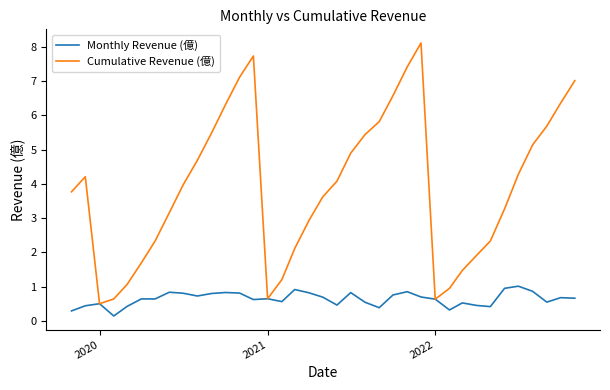

What is the greatest value displayed?

8.1